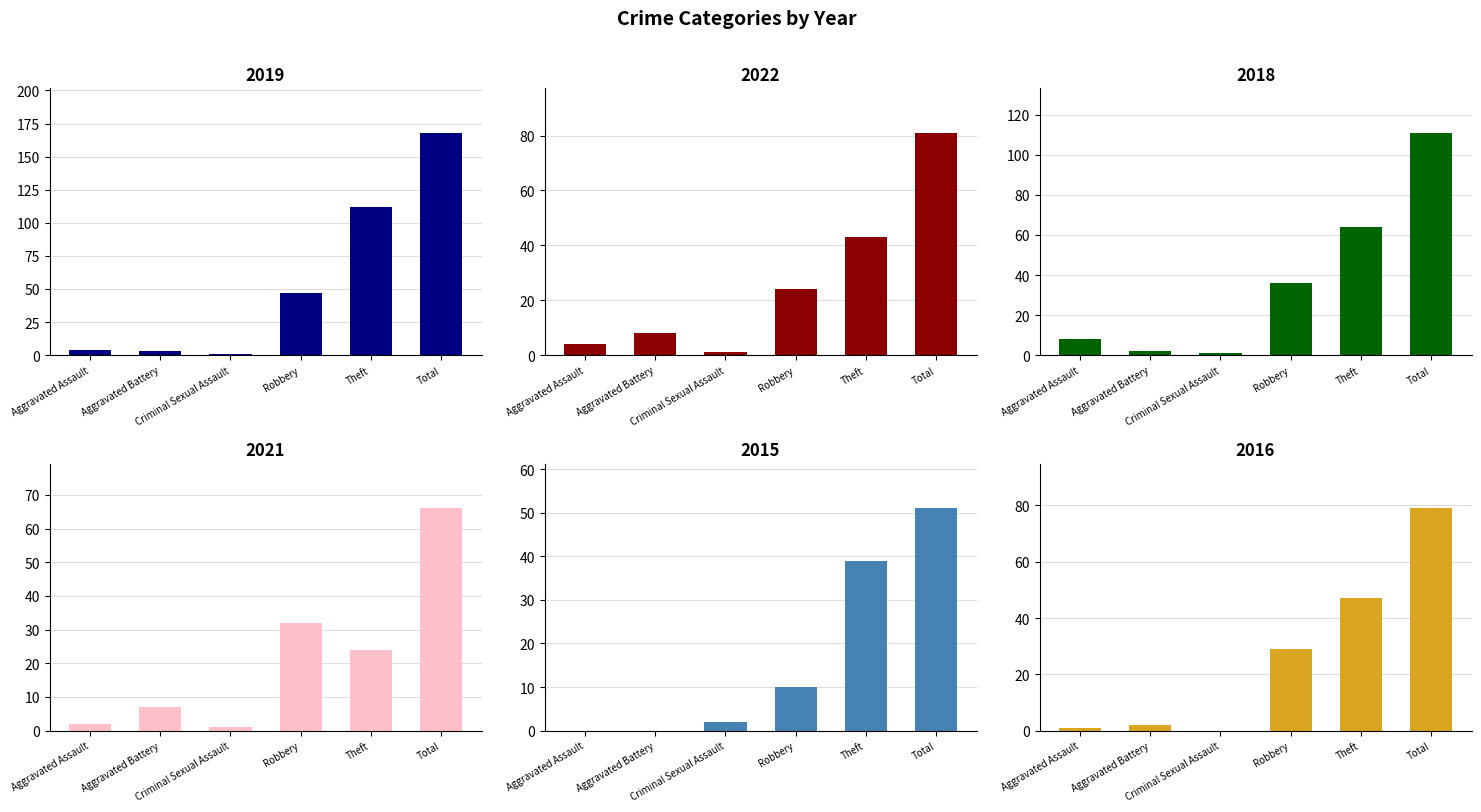

Reading left to right, what are all the values shown in this chart?

2019: 4	3	1	47	112	168
2022: 4	8	1	24	43	81
2018: 8	2	1	36	64	111
2021: 2	7	1	32	24	66
2015: 0	0	2	10	39	51
2016: 1	2	0	29	47	79